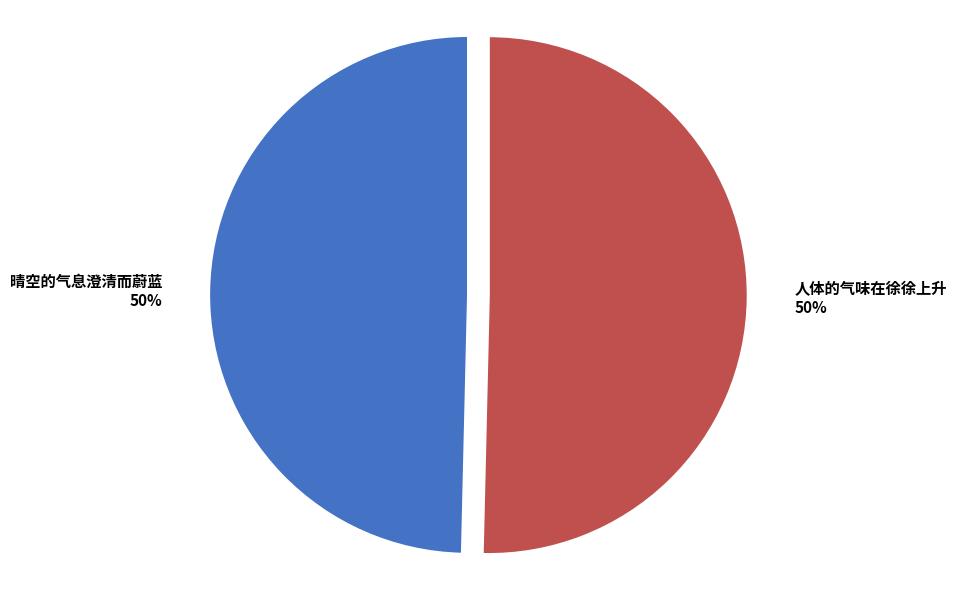

How many segments does this pie chart have?

2